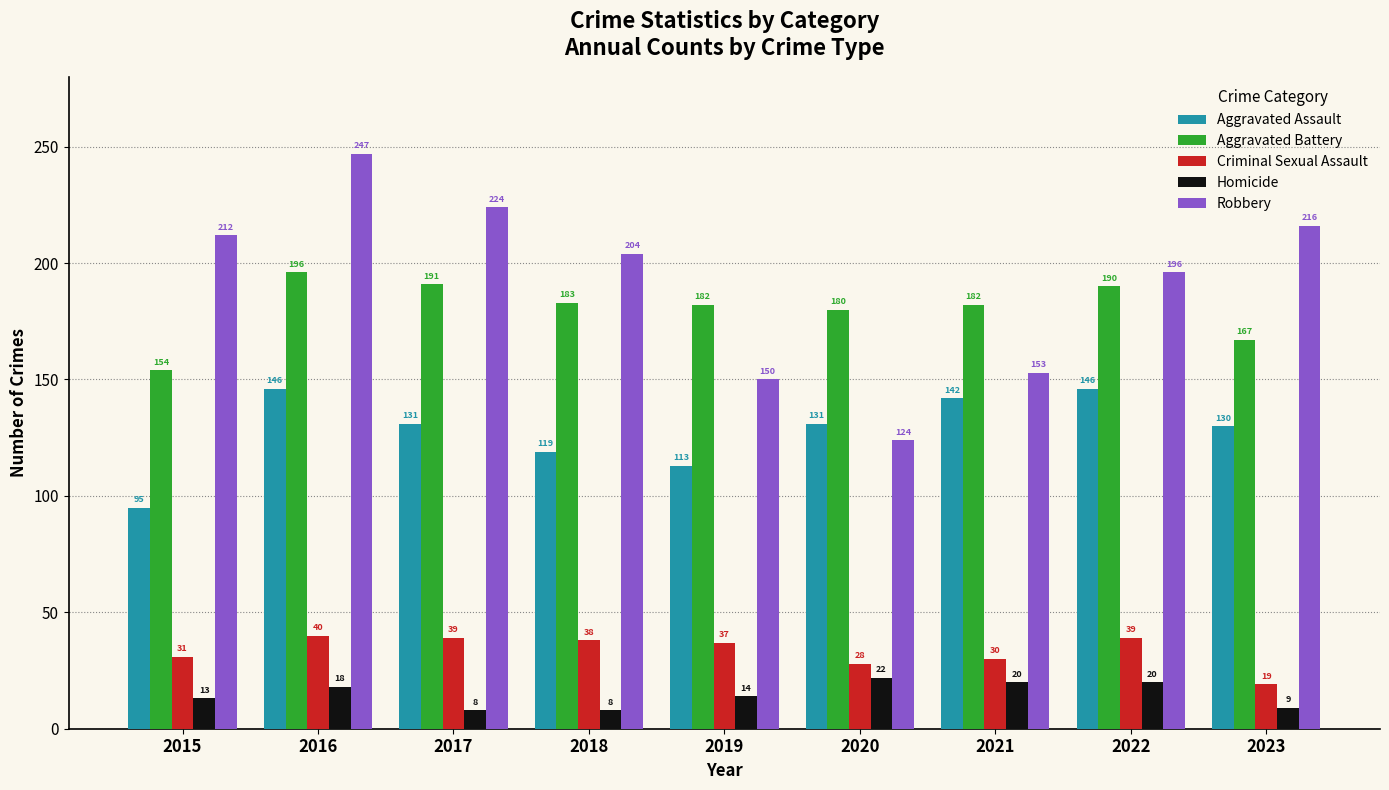

Which series has the largest total across all categories?

Robbery